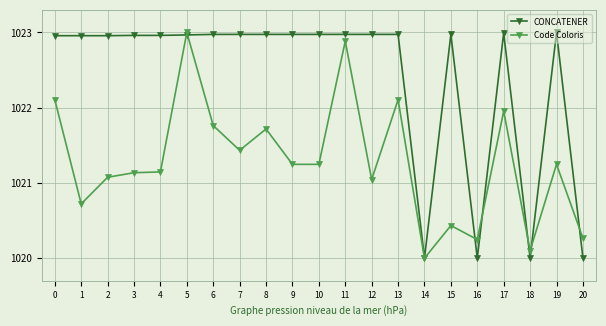

Does the chart display data point markers on the line(s)?

Yes